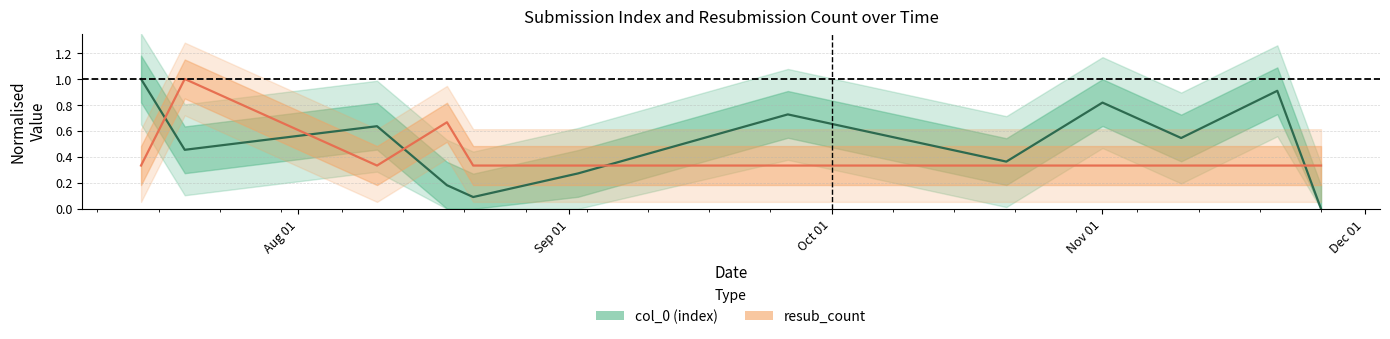

Which series has the largest total across all categories?

col_0